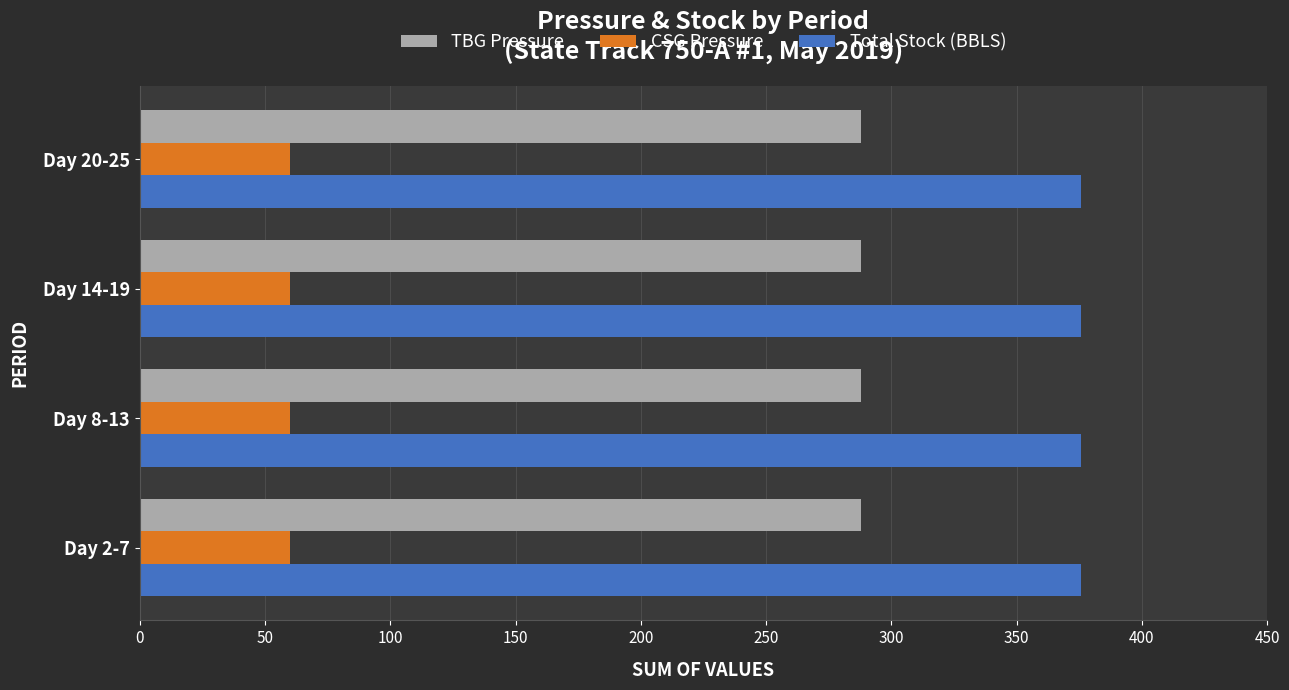

How many distinct data groups are displayed?

3